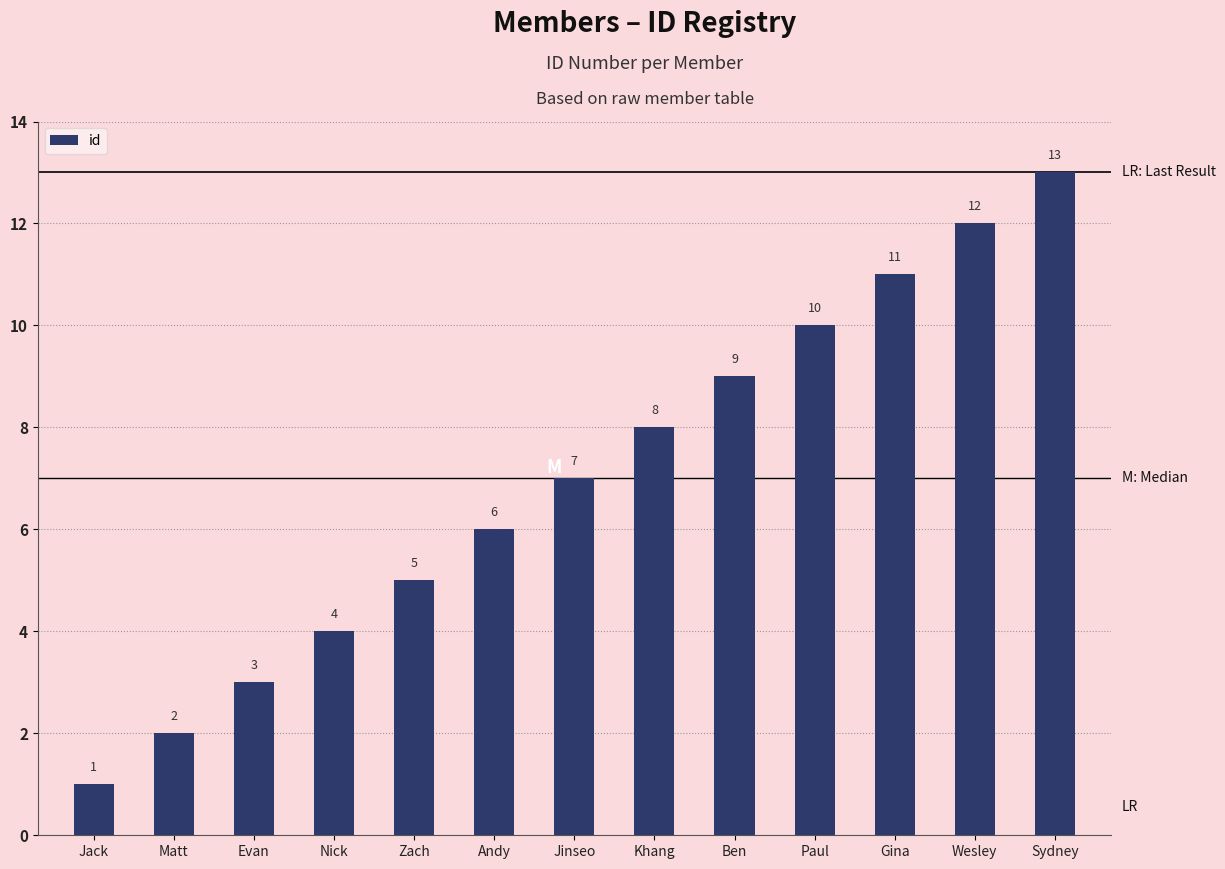

At which label is the value closest to 7?

Jinseo